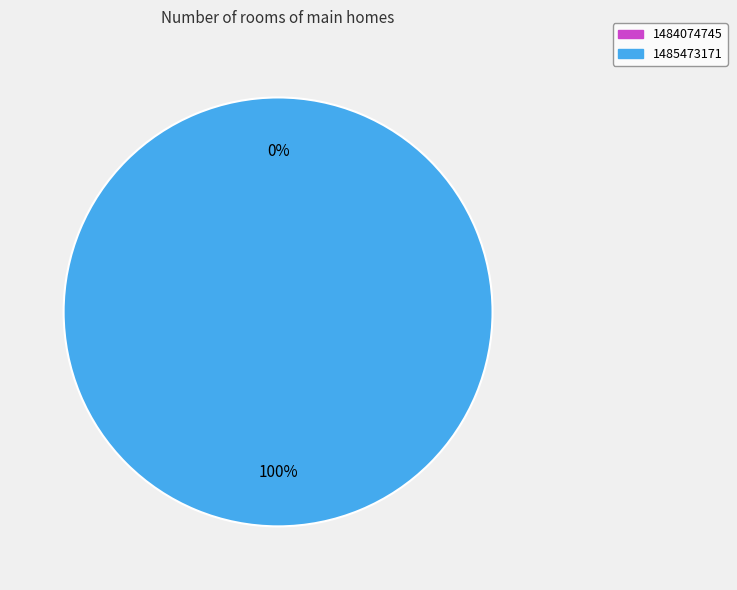

Is it true that 1485473171 is 100% of the pie?

True